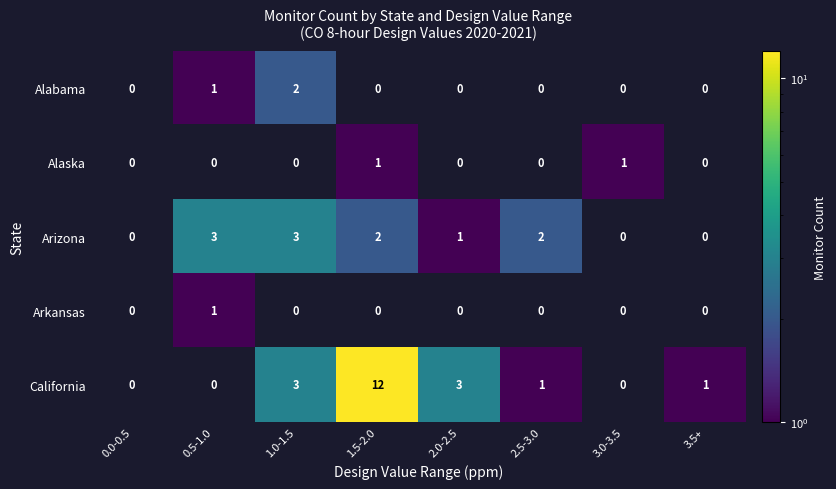

The Alabama series shows 1 at 2.5-3.0. True or false?

False